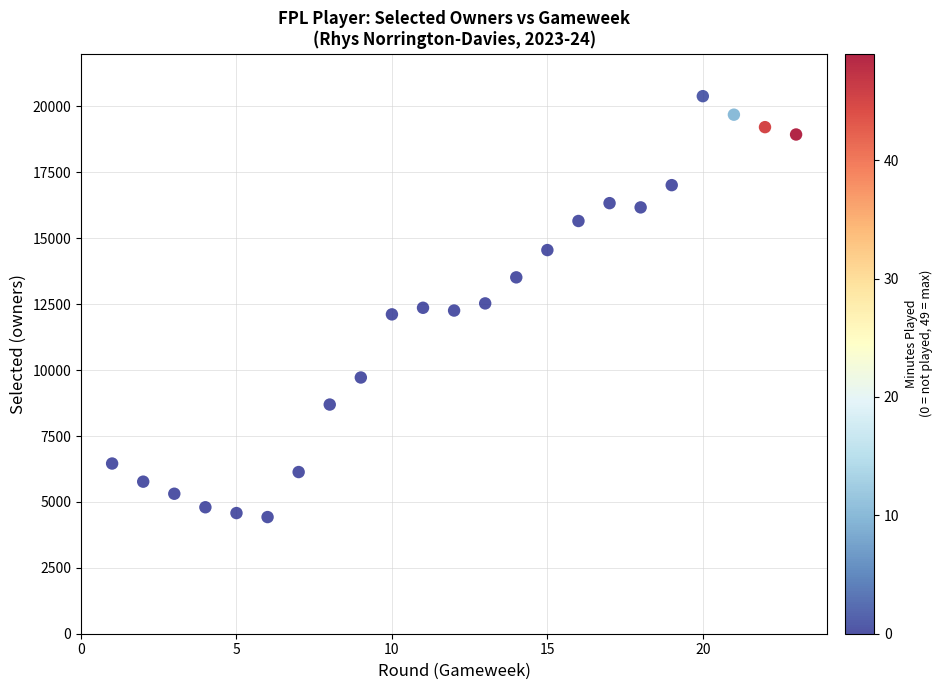

What is the range of Y values (max minus min)?

15966